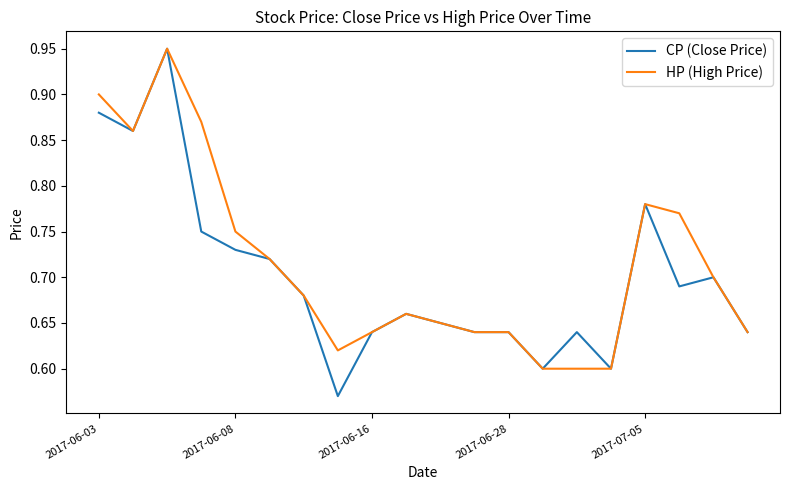

Which series has the widest spread of values?

CP (Close Price)